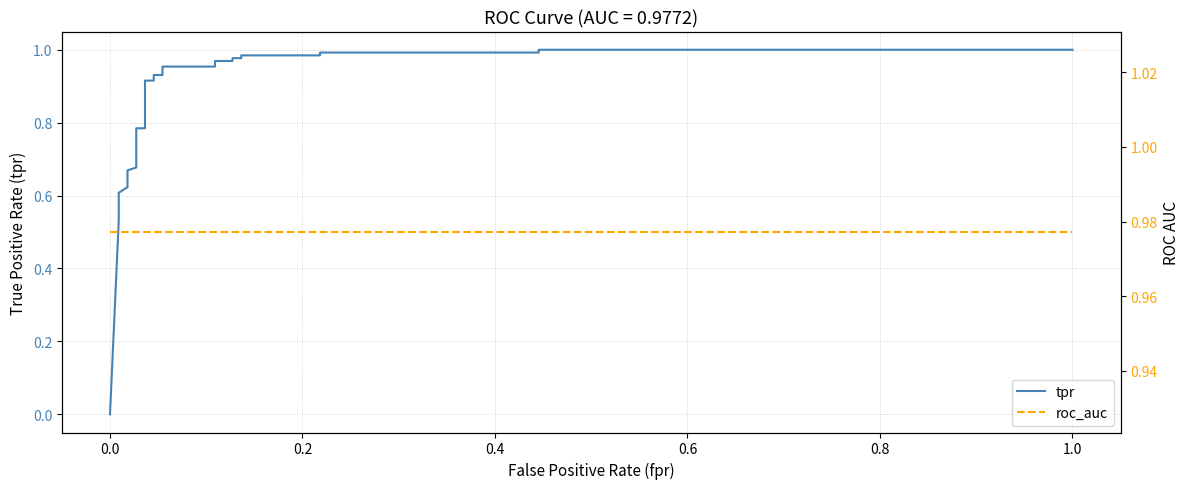

At how many categories does at least one series exceed 0?

28